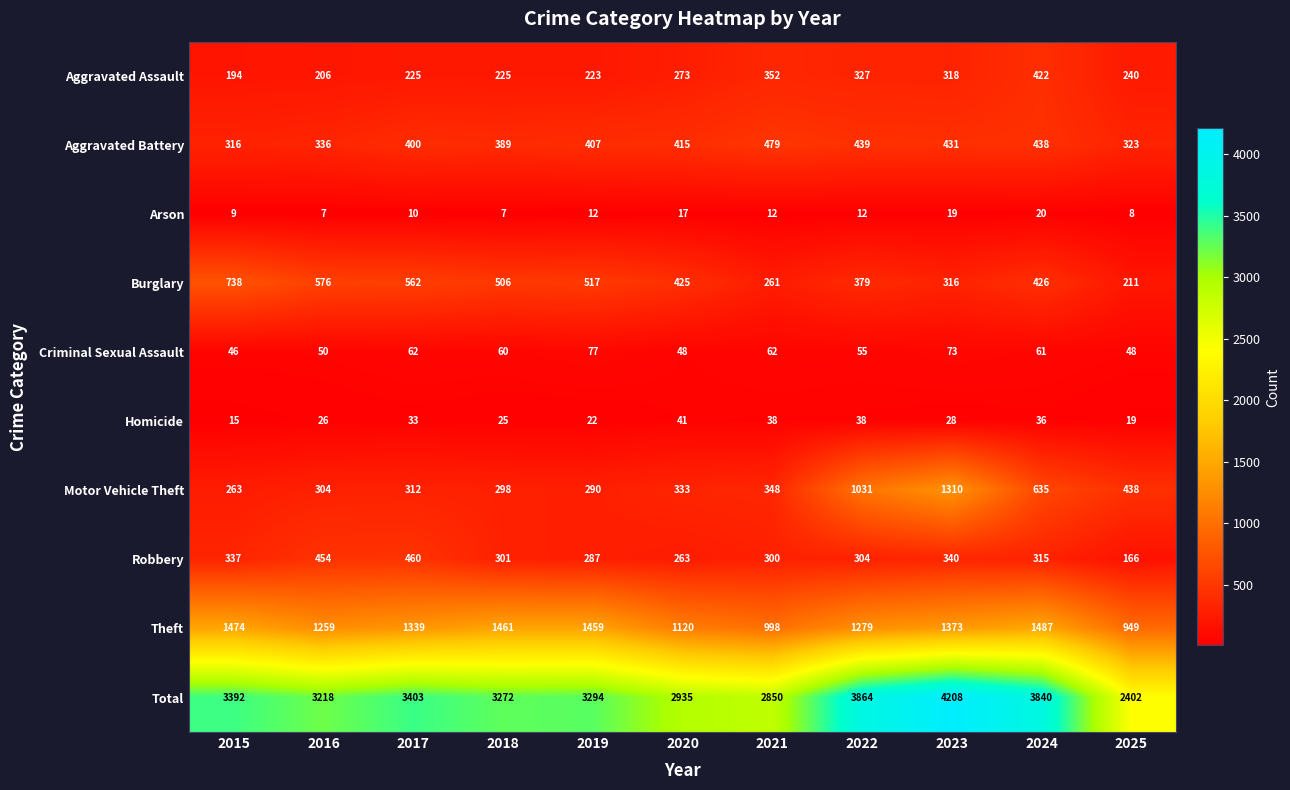

What is the lowest value of the Aggravated Battery series?

316